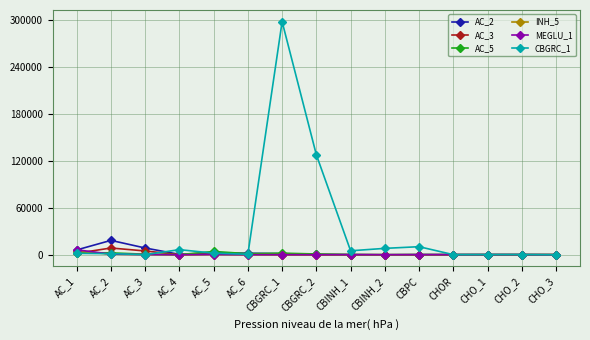

What is the smallest value displayed?

2